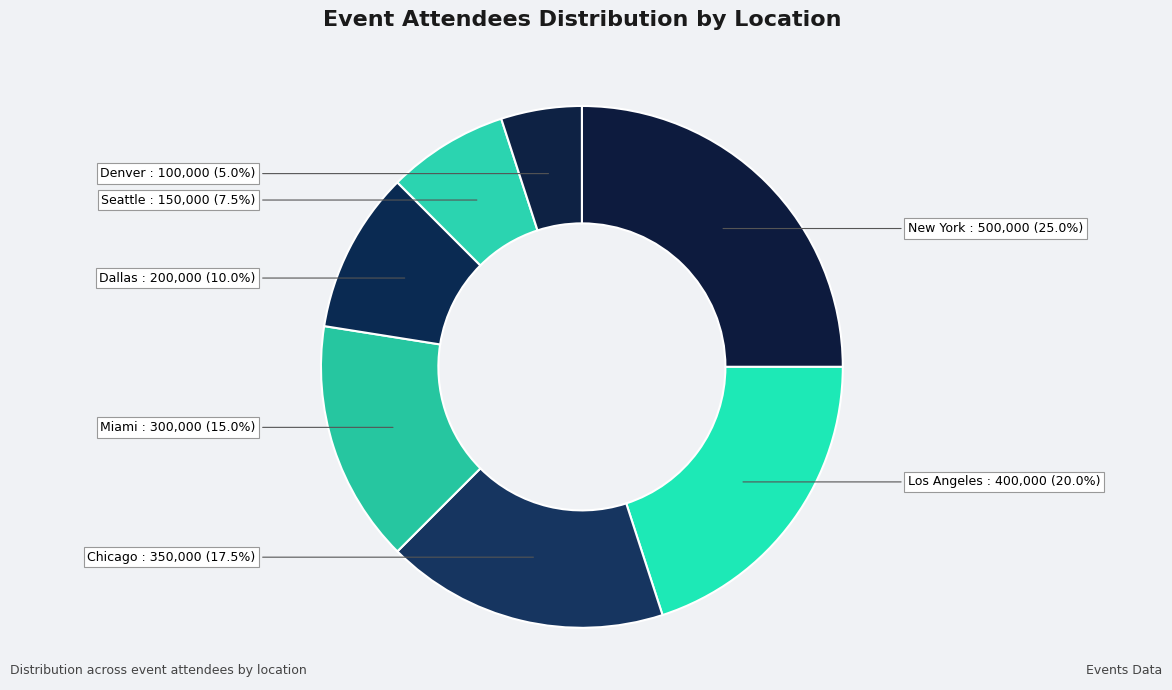

Which slice is the smallest?

Denver